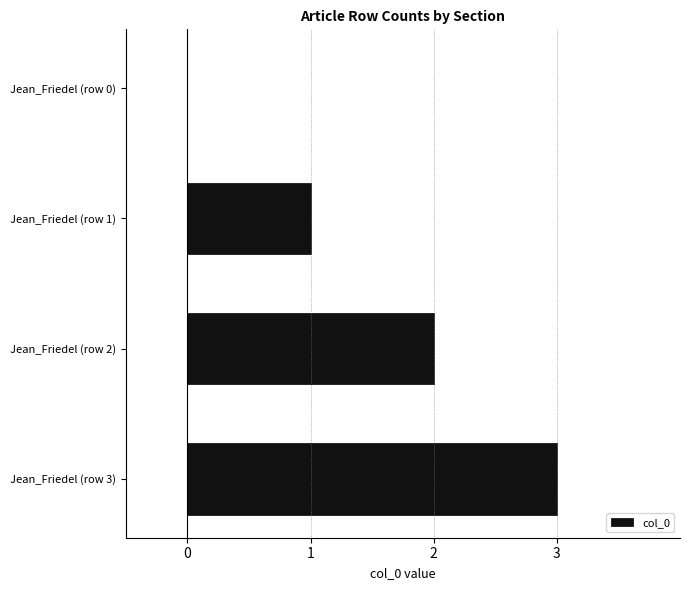

At which label is the value closest to 1?

Jean_Friedel (row 1)